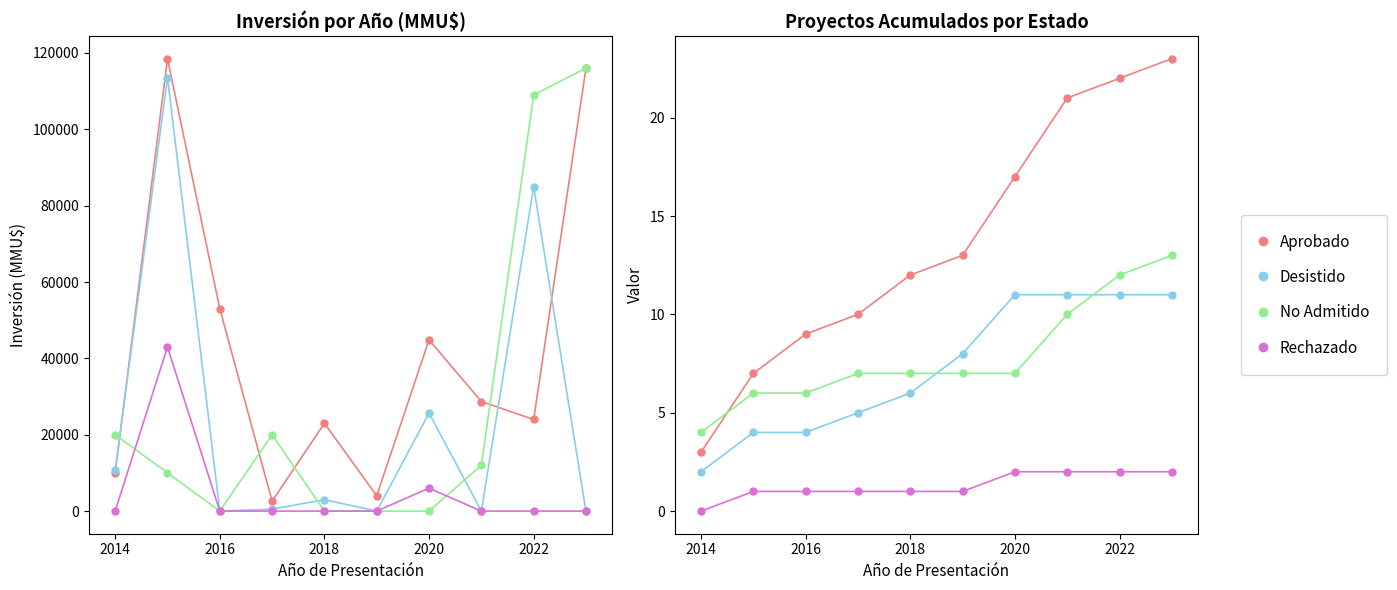

The No Admitido series shows 5 at 2018. True or false?

False